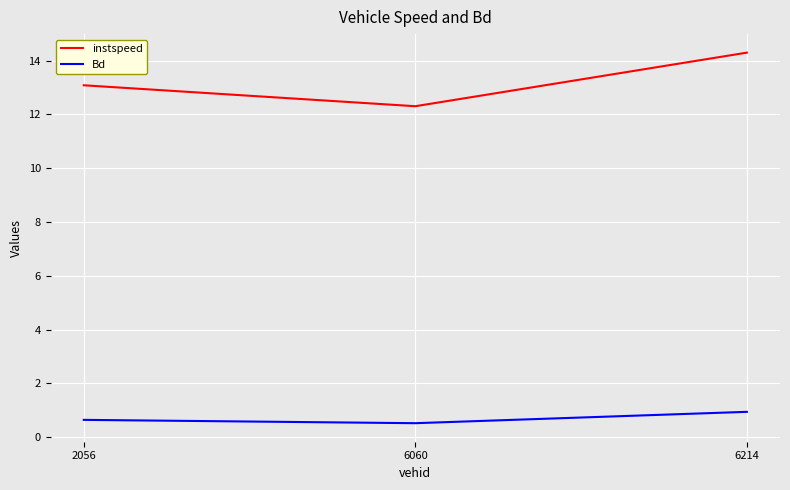

The value of instspeed at 6060 is 12.3. True or false?

True